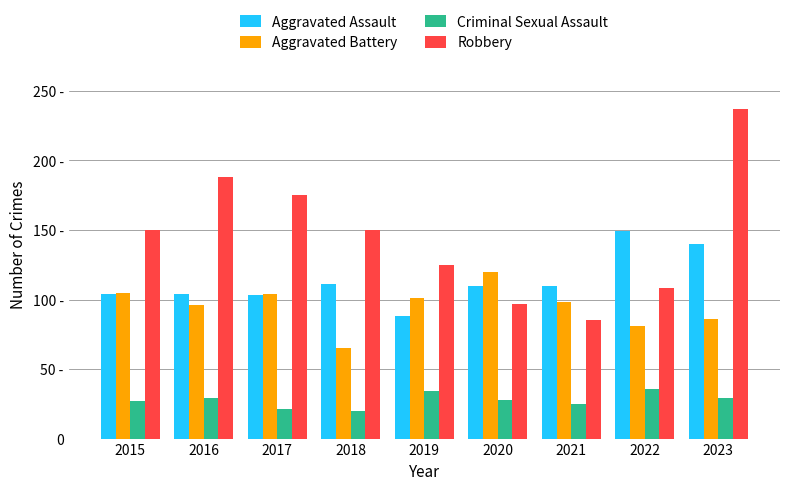

What is the spread (max minus min) of values at 2021?

85